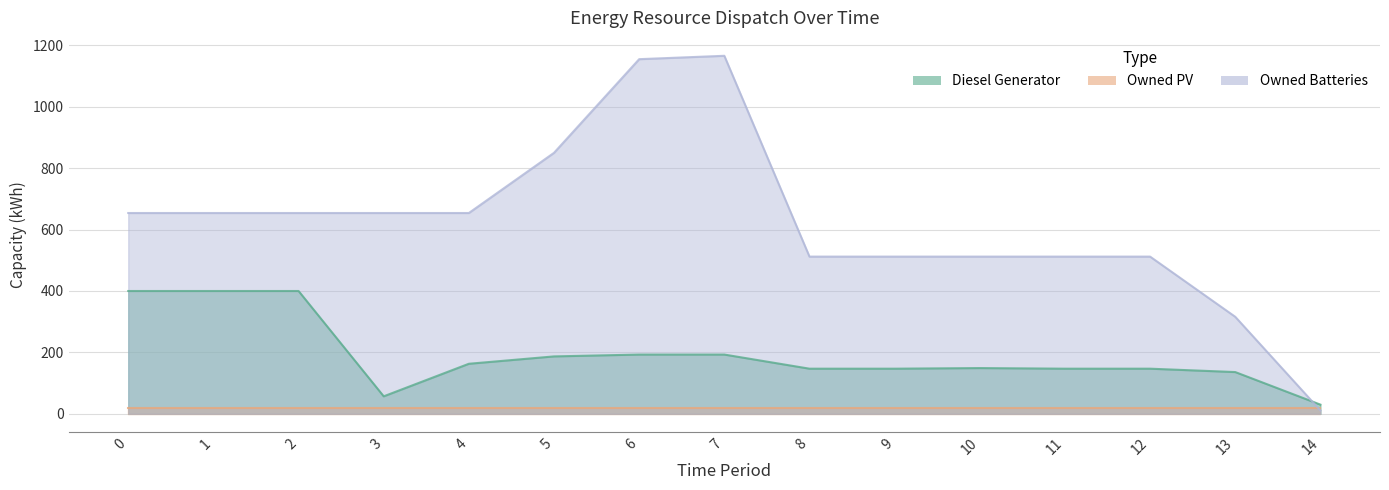

After their last crossing, which series has the higher values: Diesel Generator or Owned Batteries?

Diesel Generator